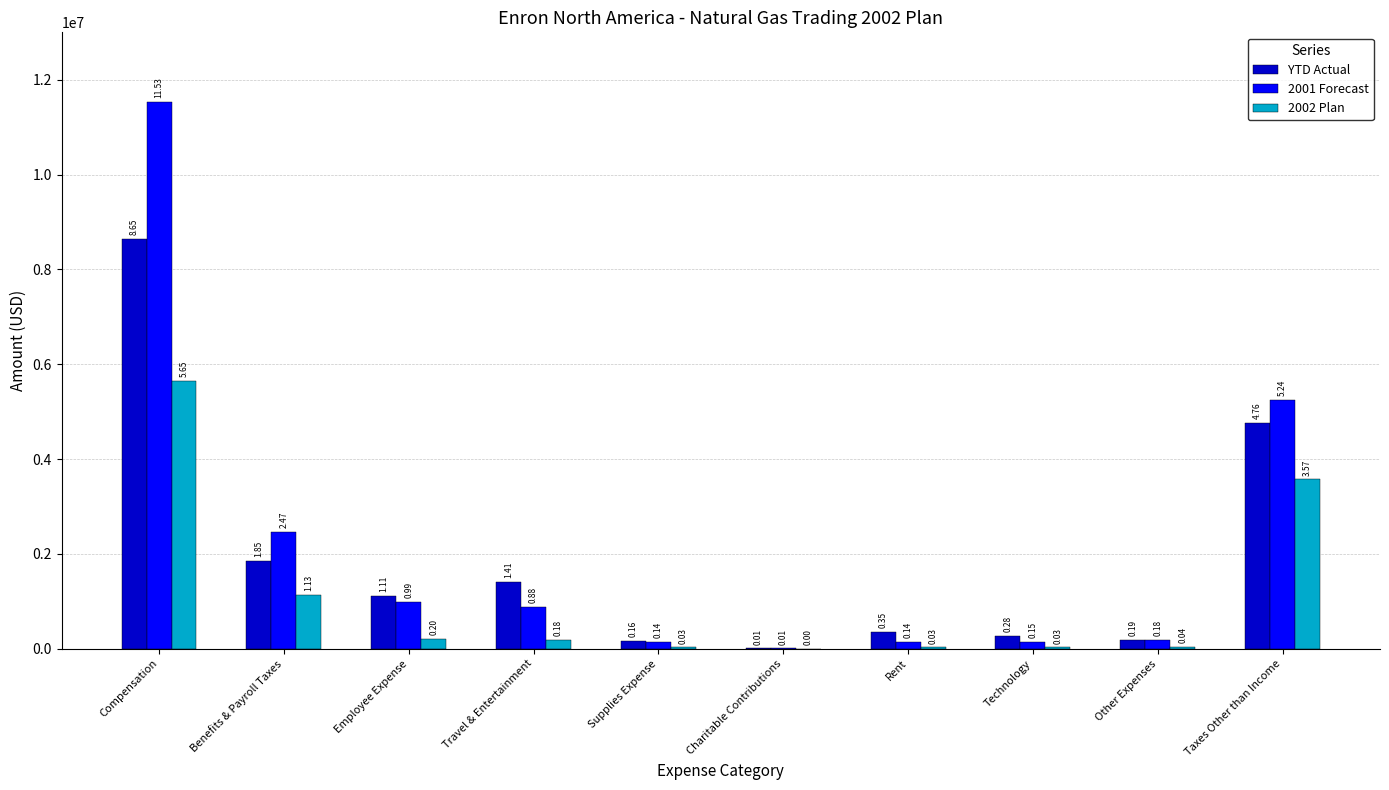

What are all the series names shown in the legend?

YTD Actual, 2001 Forecast, 2002 Plan